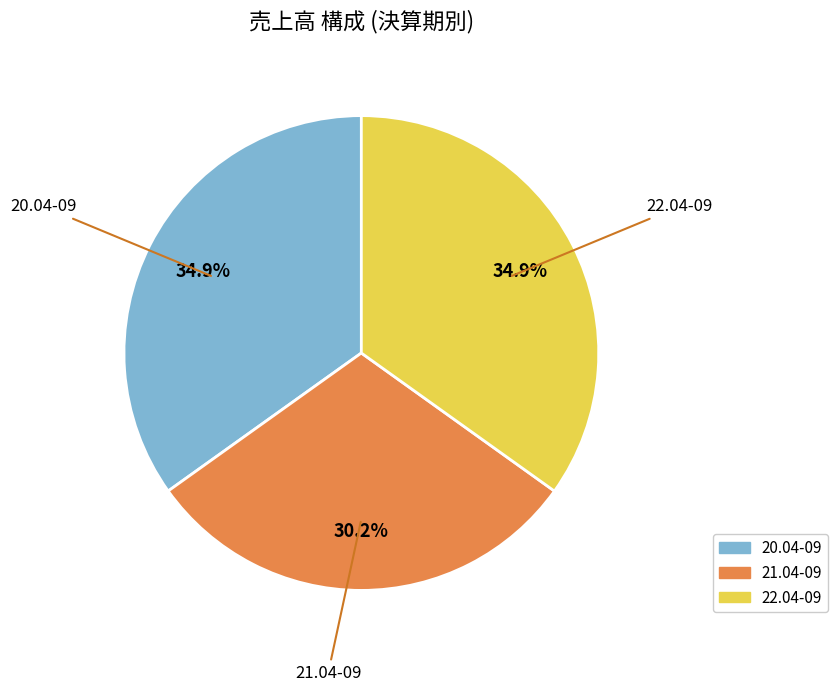

To the nearest percent, what is the difference between the 20.04-09 and 21.04-09 slice percentages?

5%